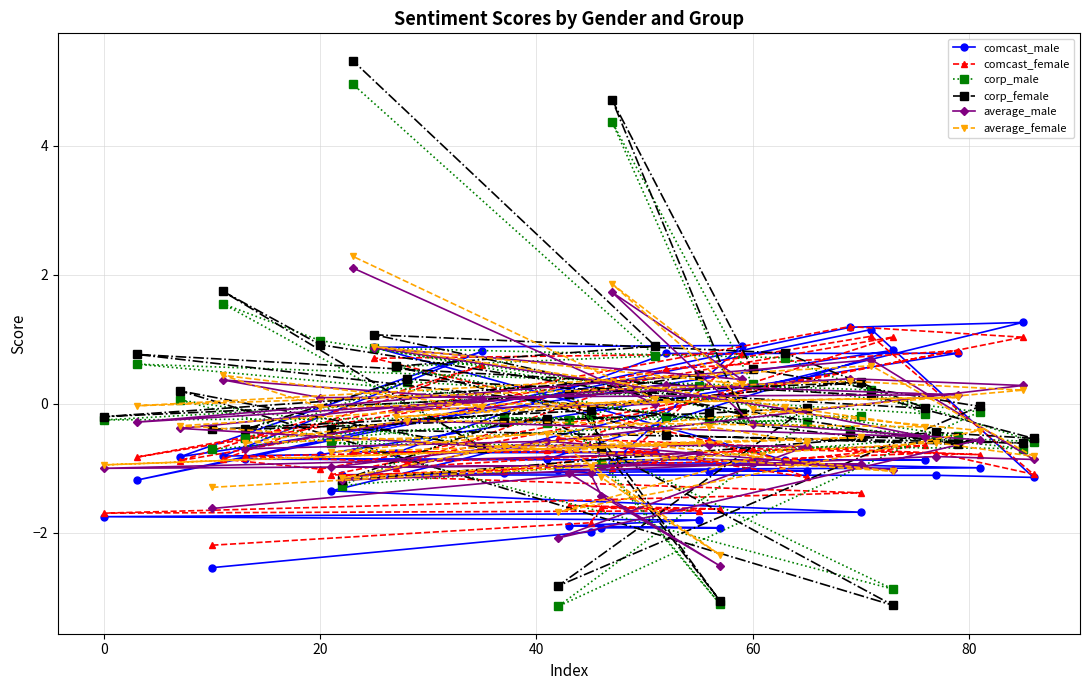

Which series has the widest spread of values?

corp_female